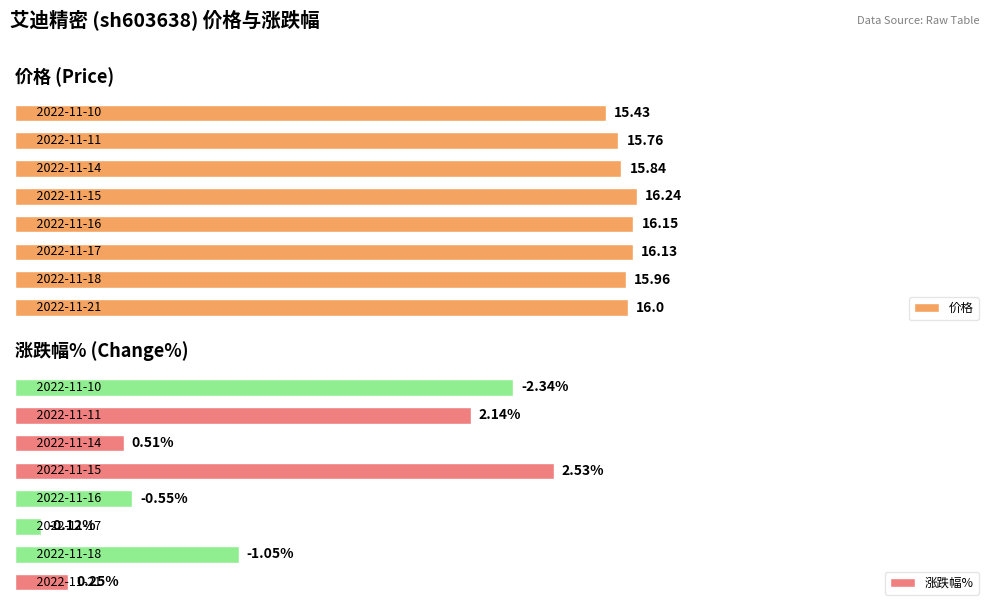

What is the sum of all 涨跌幅% values?

9.5